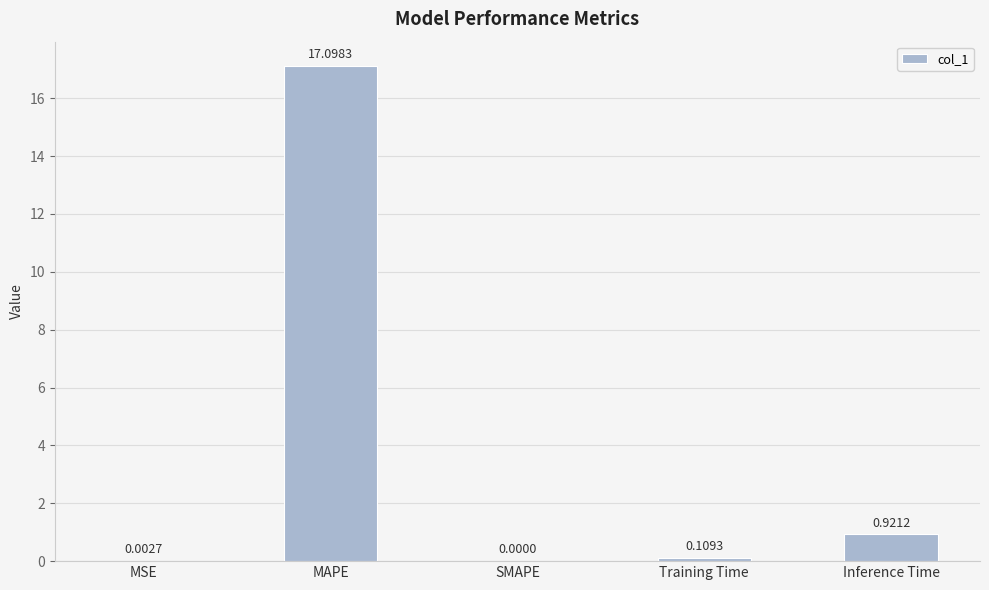

Between SMAPE and Training Time, which is larger?

Training Time